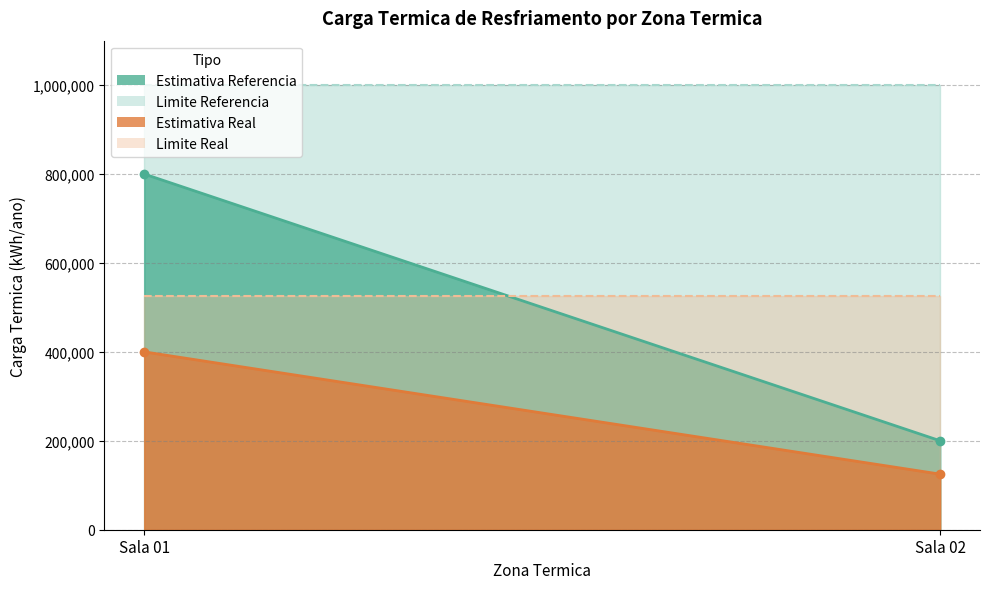

Which category has the highest value across all series?

Sala 01